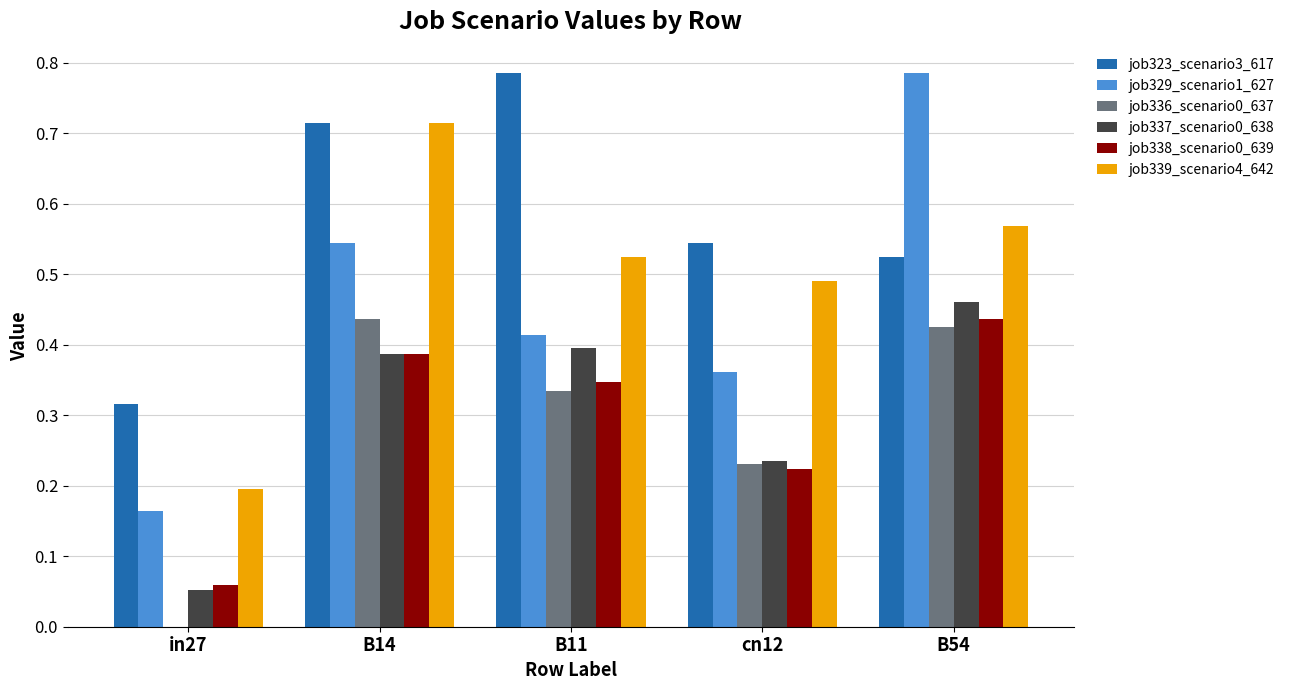

True or false: job339_scenario4_642 has a value of 0.1 at in27.

False